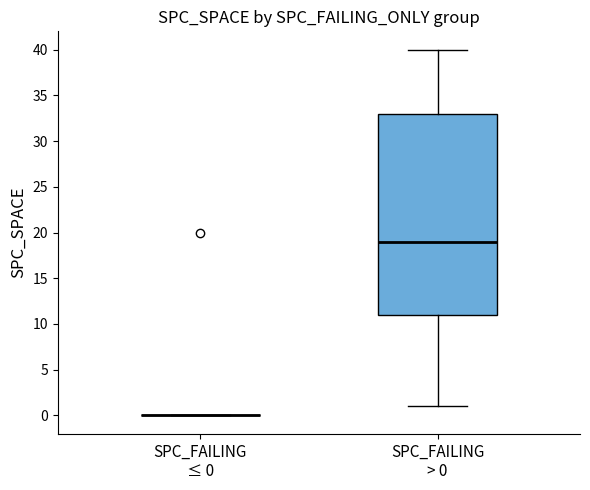

Which box is the tallest, from its lower edge to its upper edge?

SPC_FAILING > 0